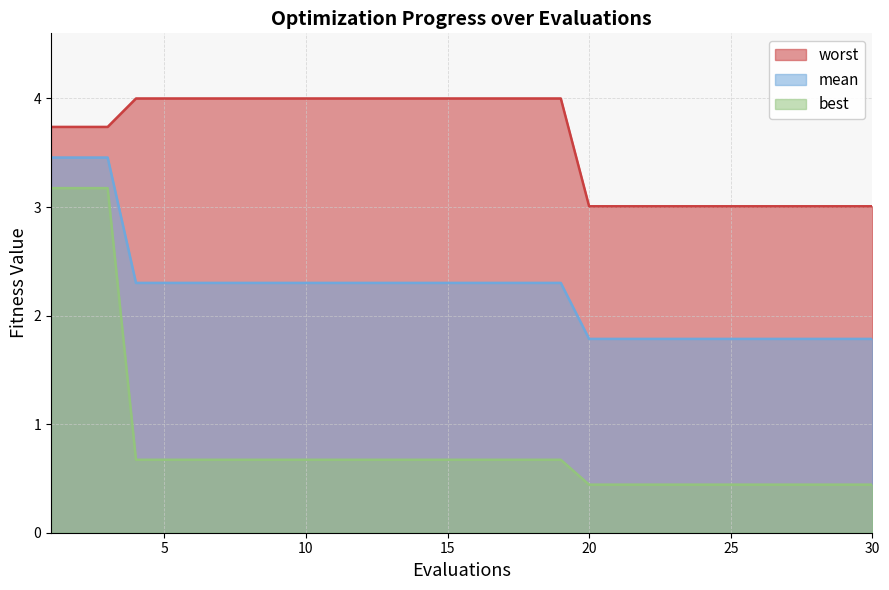

Is it true that worst equals 4.3 at 25?

False